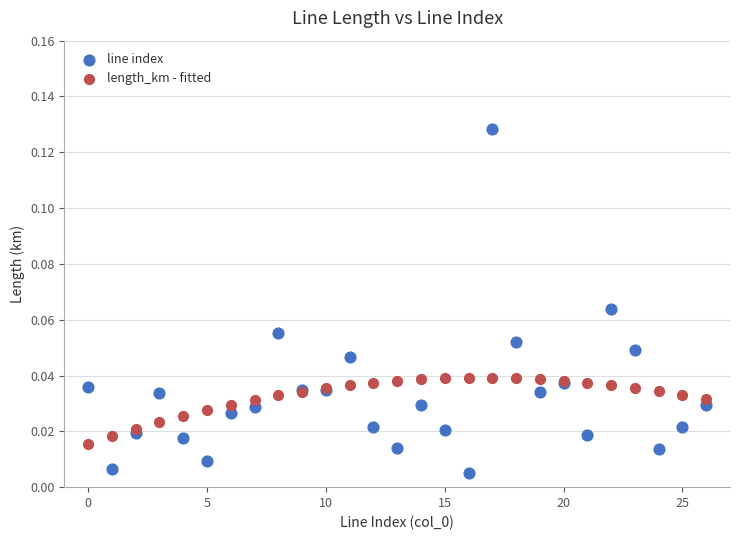

Which series contains the highest Y value?

line index